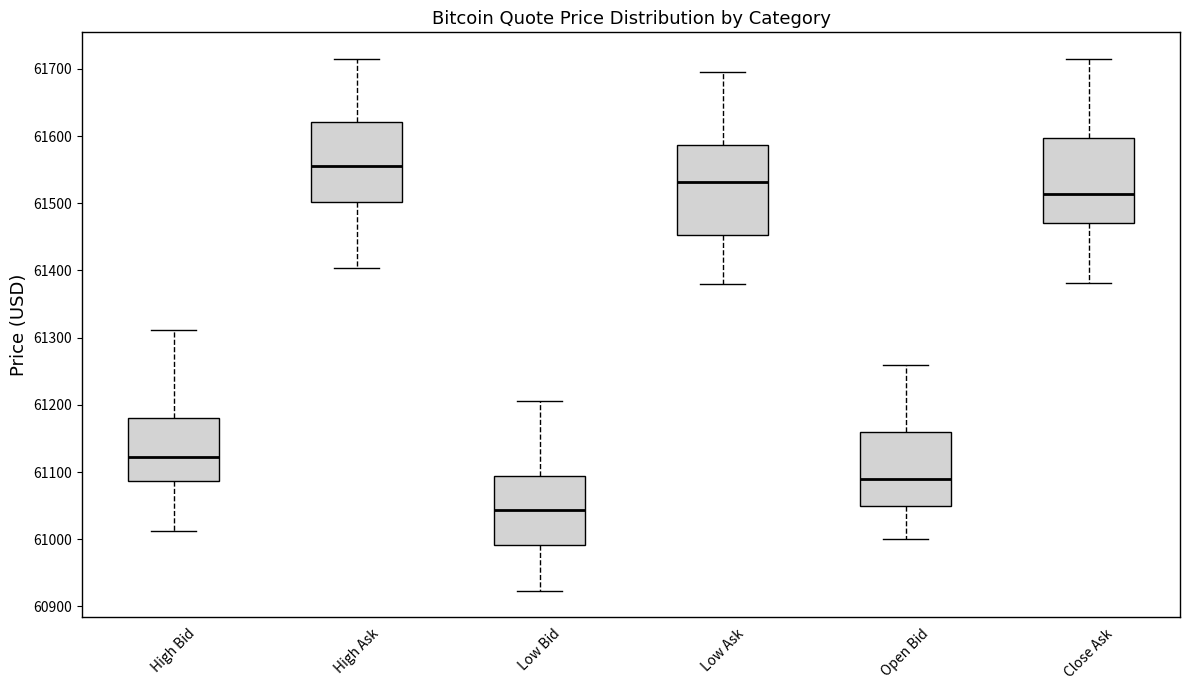

Which box's median line is the highest?

High Ask